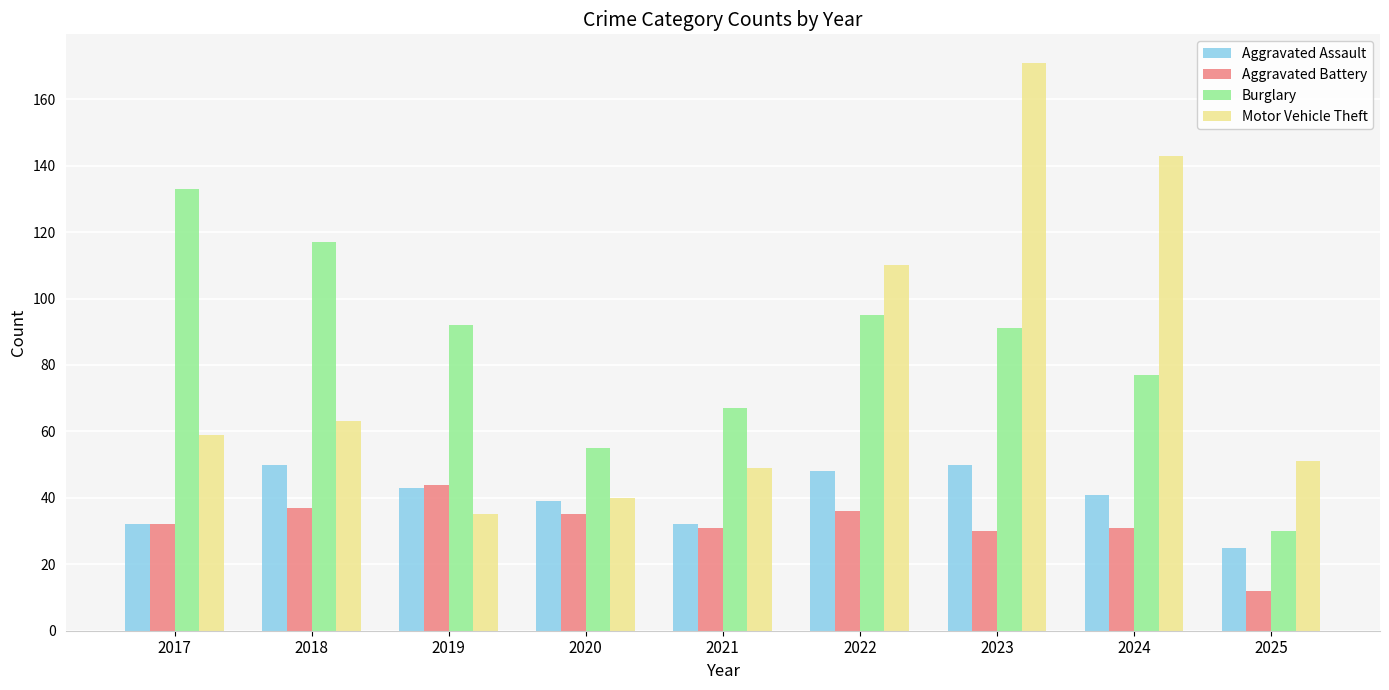

The value of Aggravated Assault at 2021 is 32. True or false?

True